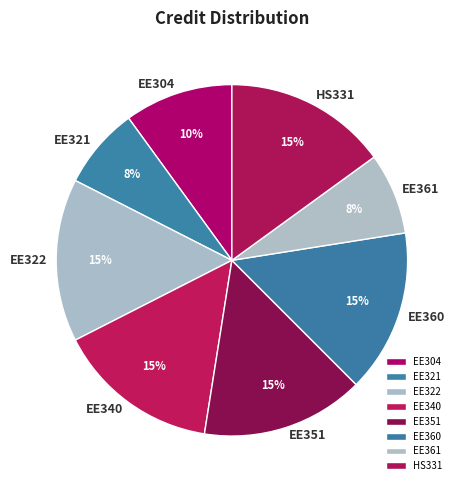

True or false: EE304 accounts for 3% of the total.

False